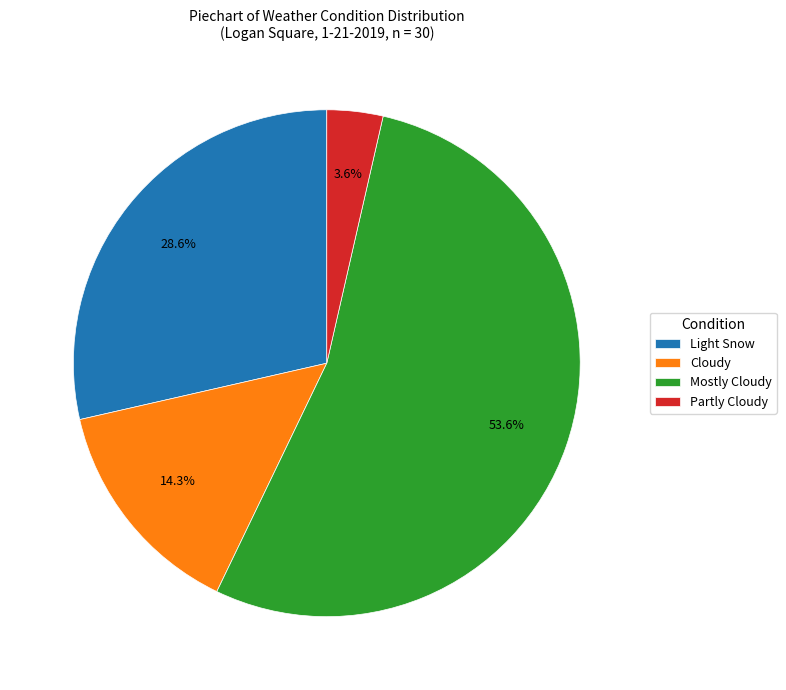

To the nearest percent, what percentage of the pie is Light Snow?

29%